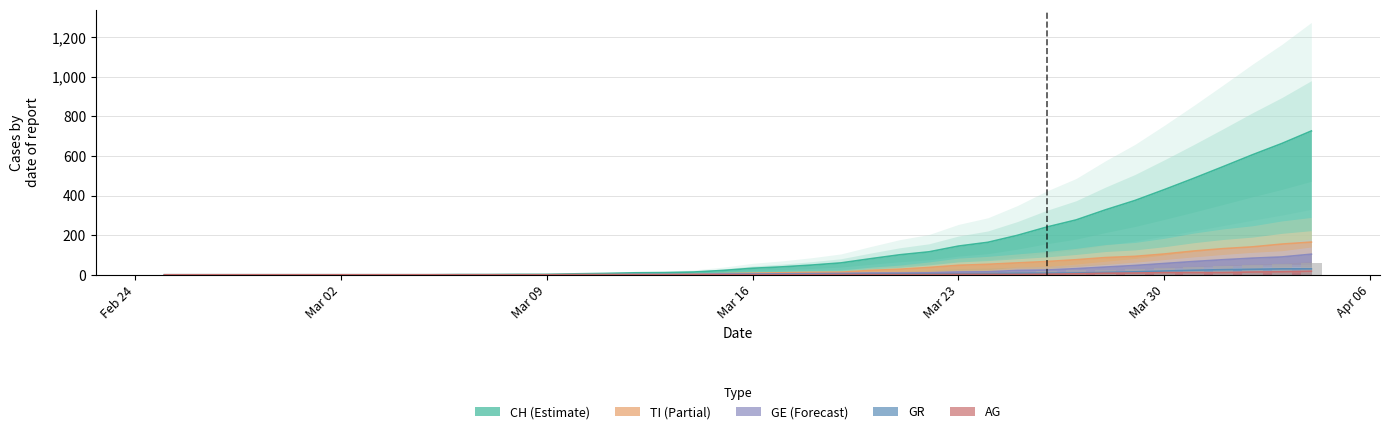

How many data points in GR are above 1?

17